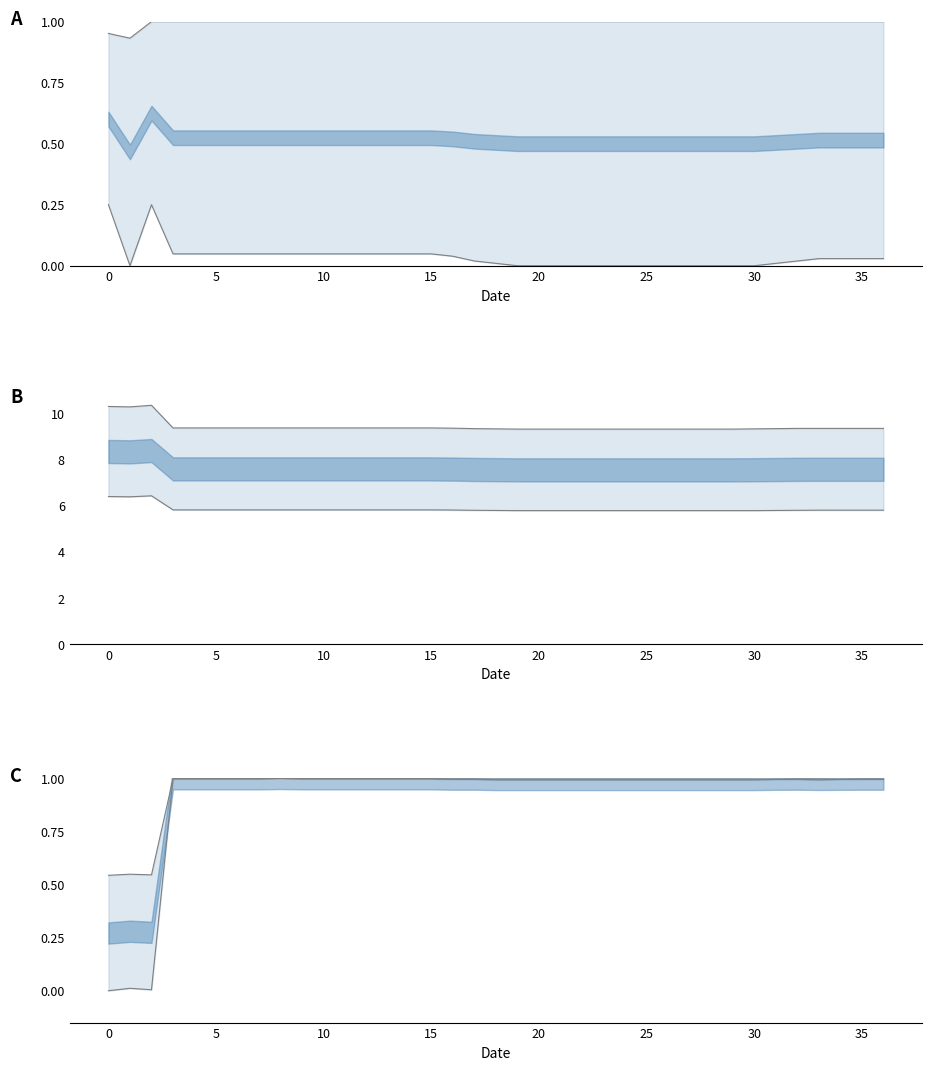

True or false: upper has a value of 1.5 at 13.

False